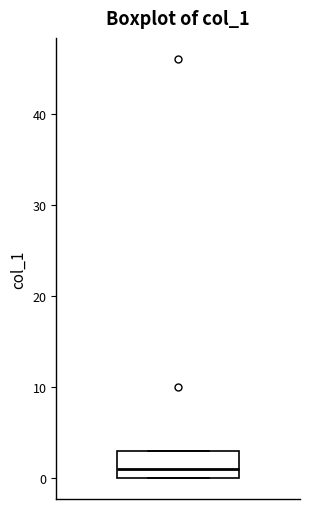

Read this box plot against the y-axis: the position of the median line, the range covered by the box, and the ends of both whiskers. The values are not printed on the chart, so give them approximately, as read against the axis.

median 1, box 0 to 3, whiskers 0 to 3